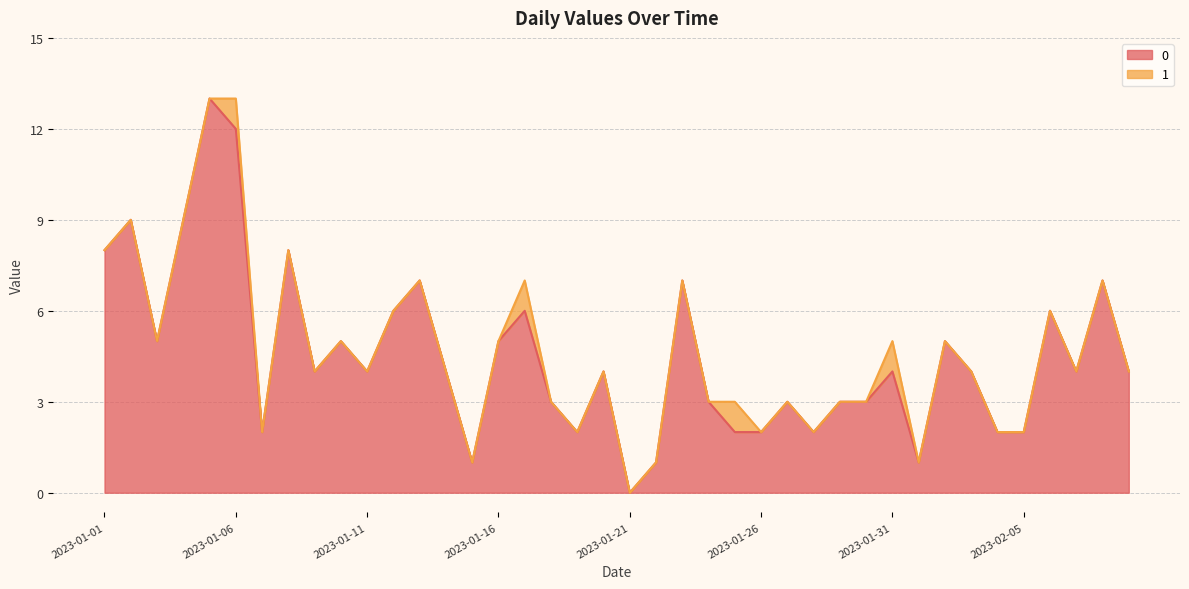

What is the greatest value displayed?

13